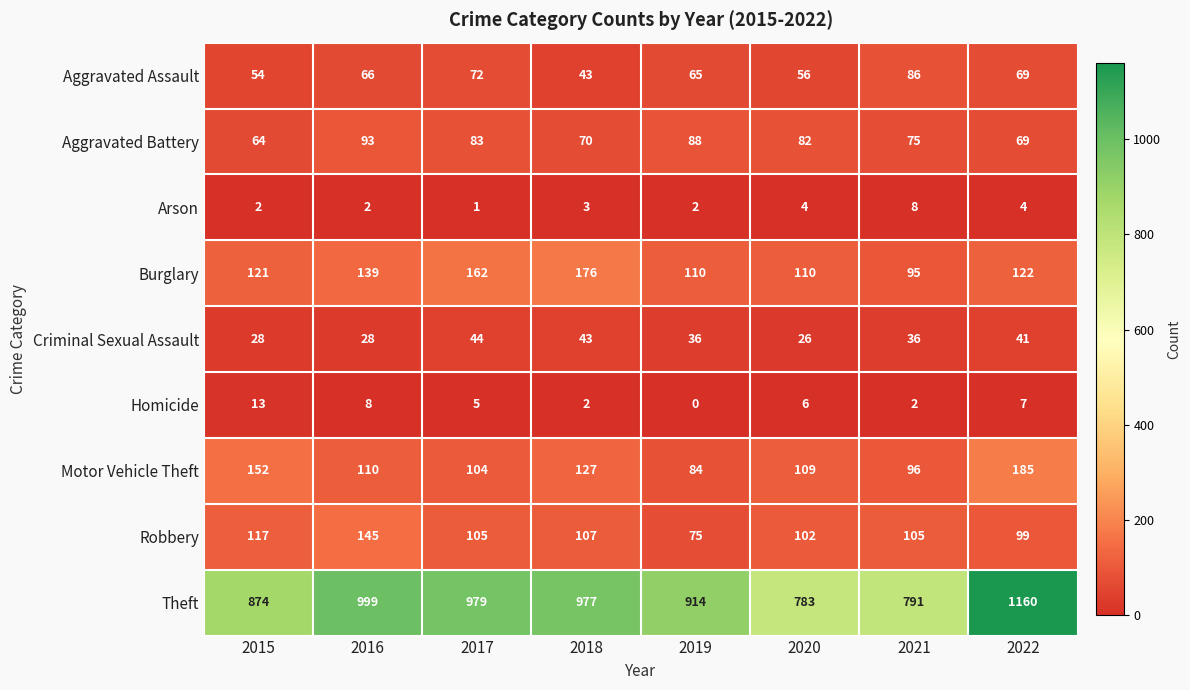

Which category has the highest value across all series?

2022